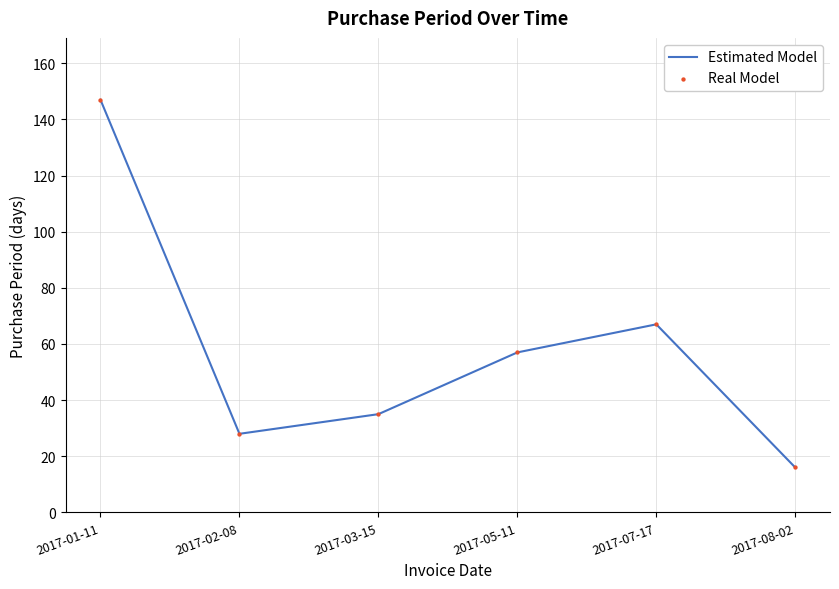

What is the sum of all values?

350